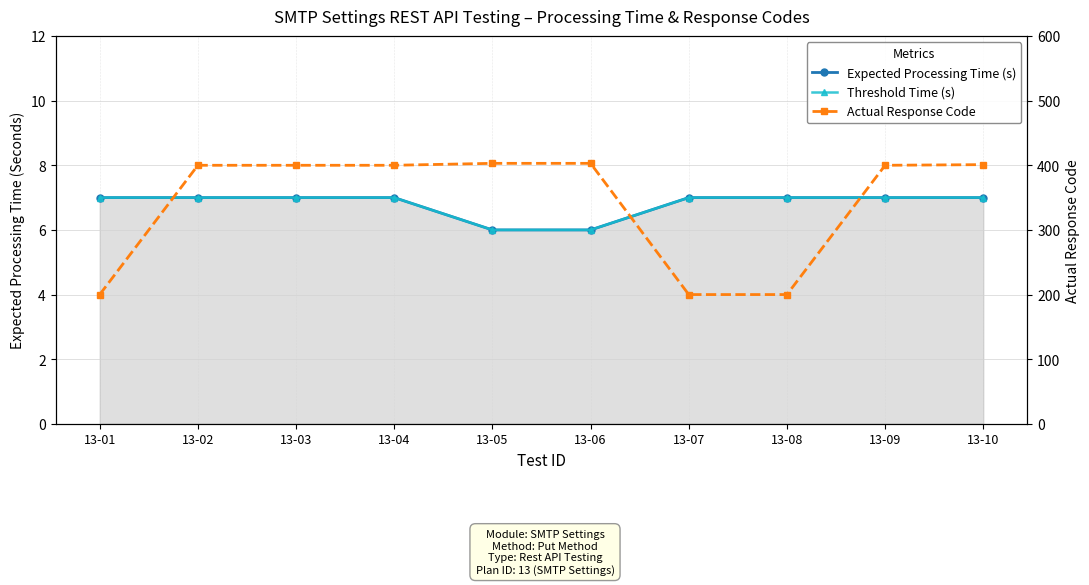

List the labels in order of Actual Response Code value, smallest first.

13-01, 13-07, 13-08, 13-02, 13-03, 13-04, 13-09, 13-10, 13-05, 13-06